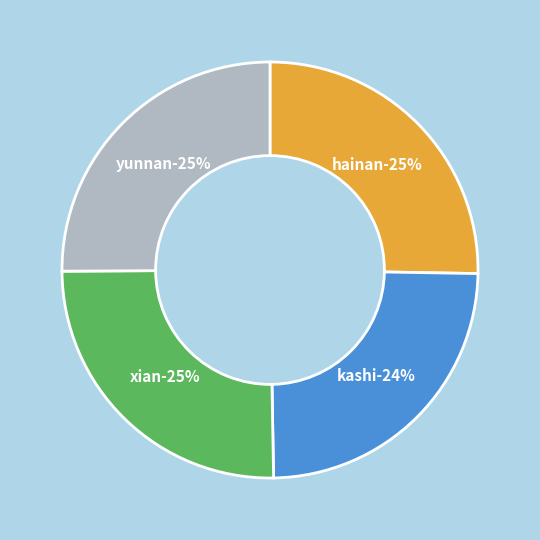

Which has a higher value, hainan or xian?

hainan